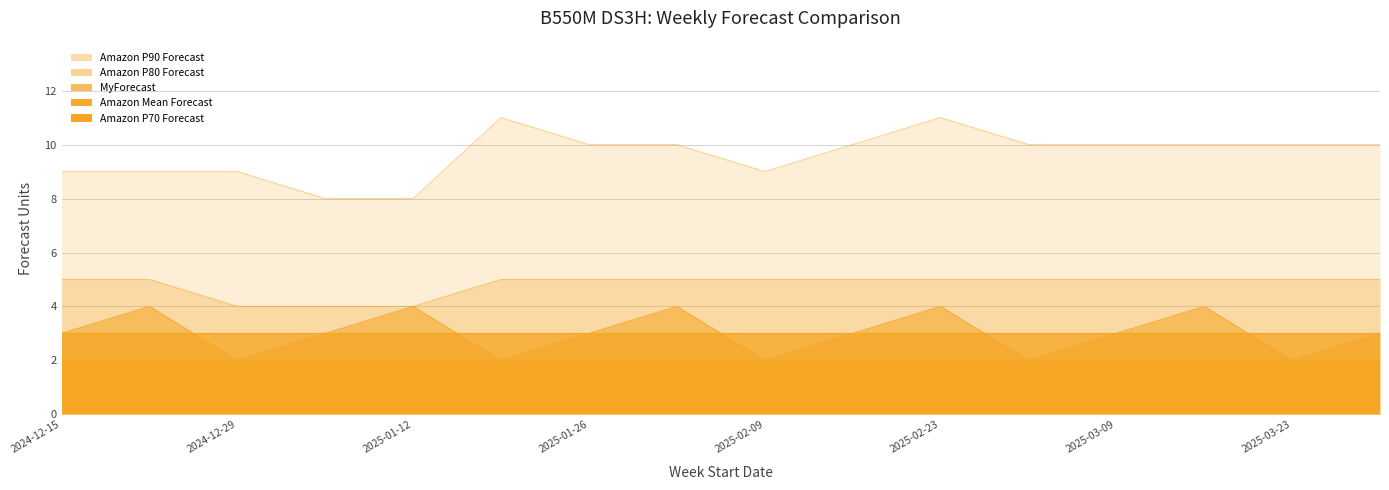

In MyForecast, how many points are higher than both neighbors (excluding endpoints)?

5